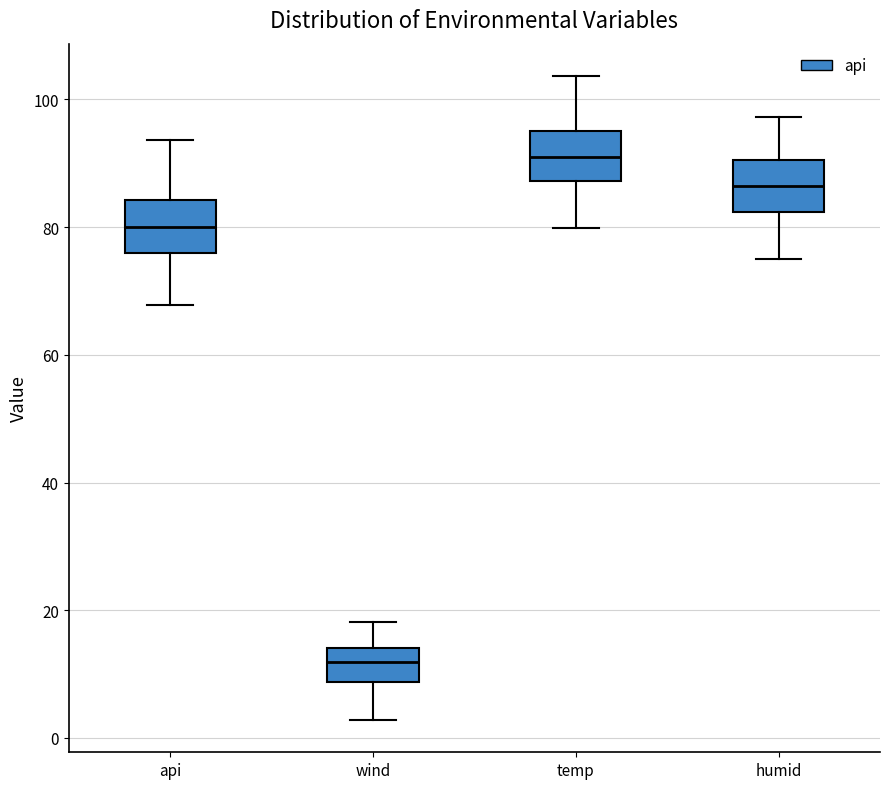

Reading left to right, read every box against the y-axis: the position of its median line, the range the box covers, and the ends of its whiskers. The values are not printed on the chart, so give them approximately, as read against the axis.

api: median 80, box 76 to 84, whiskers 68 to 94
wind: median 12, box 8 to 14, whiskers 2 to 18
temp: median 90, box 88 to 96, whiskers 80 to 104
humid: median 86, box 82 to 90, whiskers 76 to 98